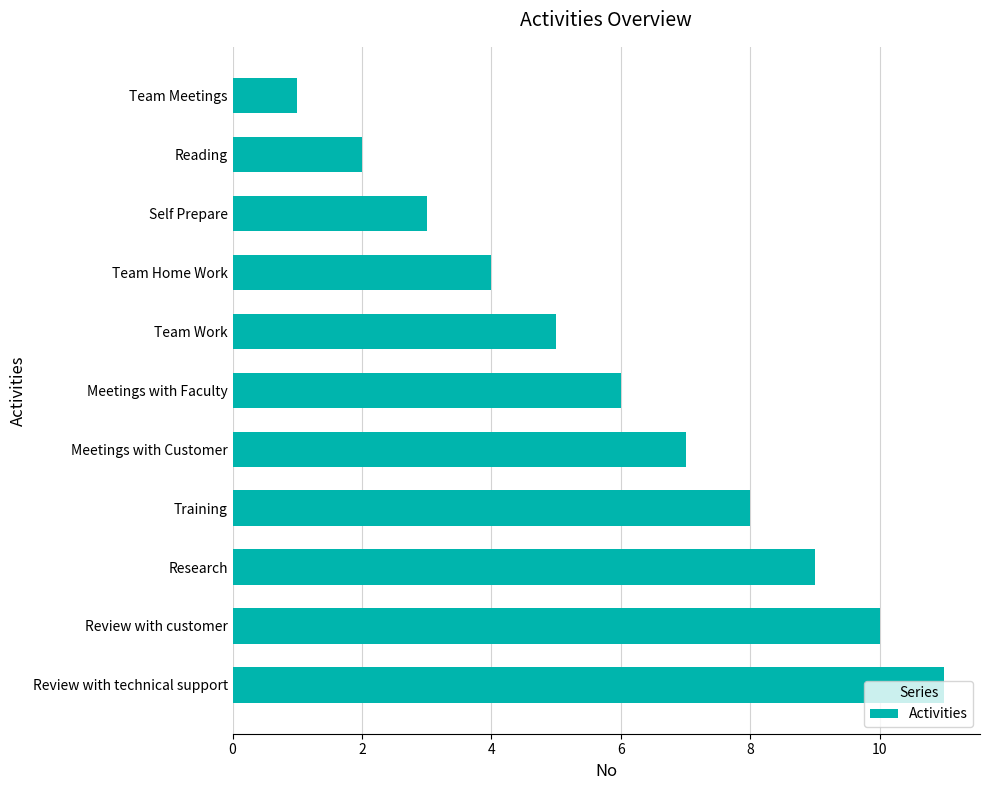

How many bars are there in total?

11